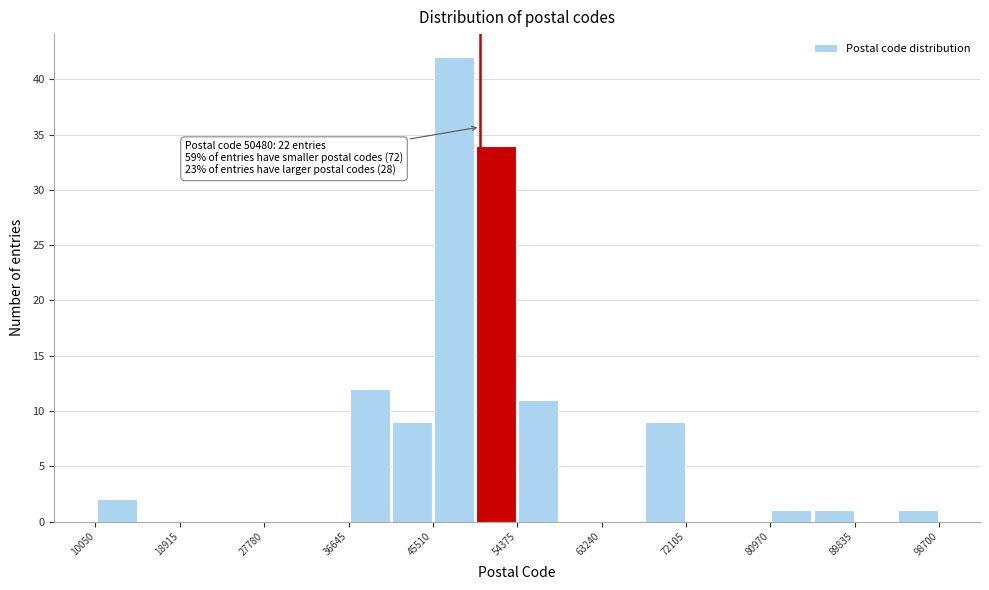

Over which range of the x-axis is the bar tallest?

46000 to 50000